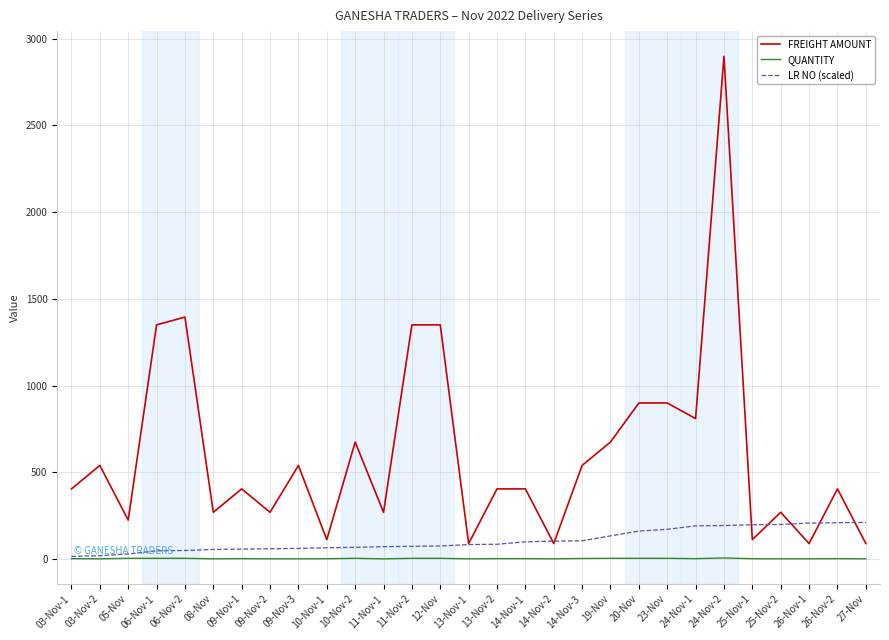

True or false: QUANTITY and FREIGHT AMOUNT intersect in this chart.

False